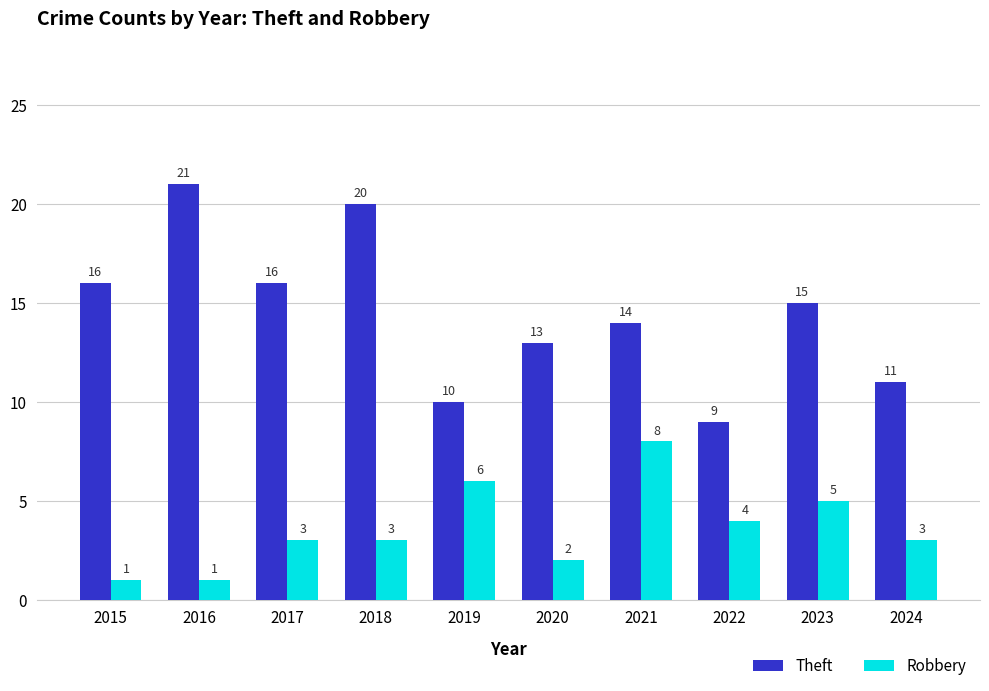

What is the difference between the maximum and second lowest values in the Theft series?

11